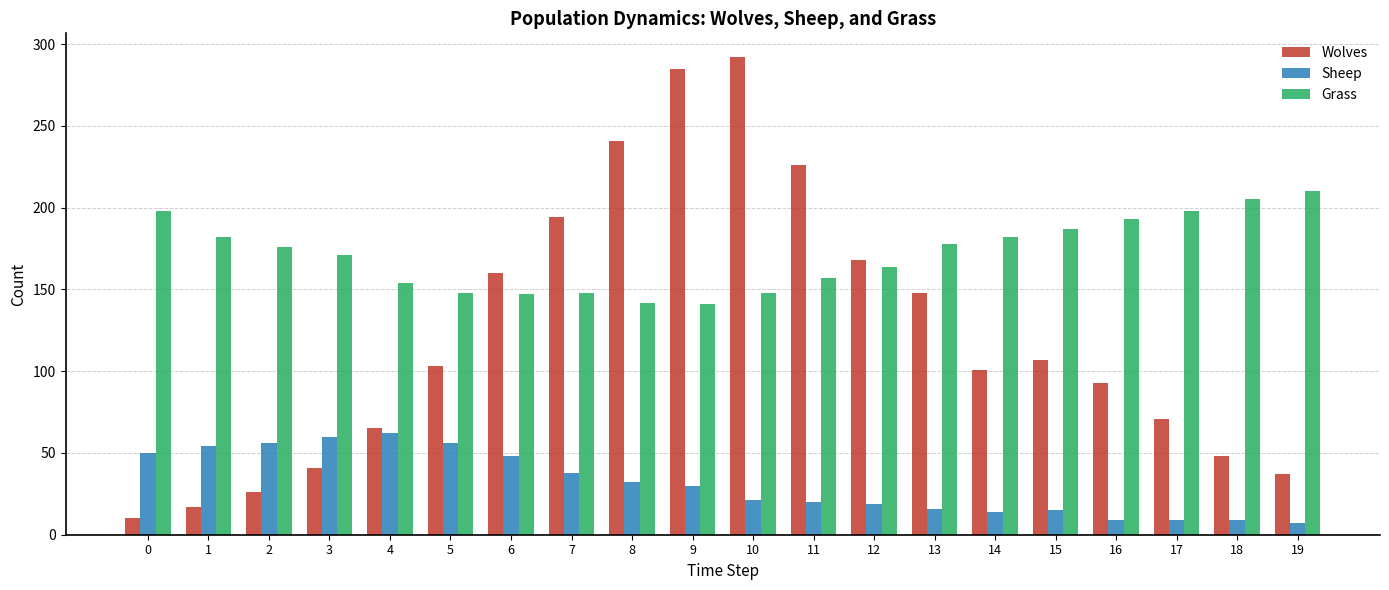

Rank the series at 6 from lowest to highest value.

Sheep, Grass, Wolves